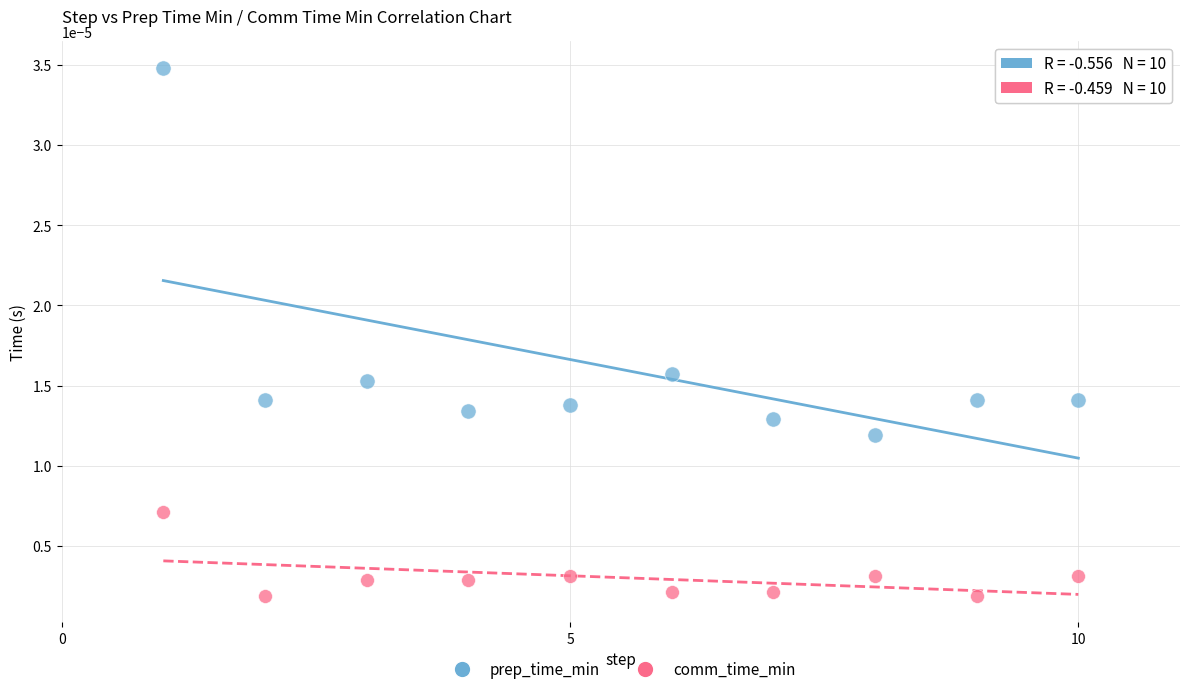

Which series contains the lowest Y value?

comm_time_min